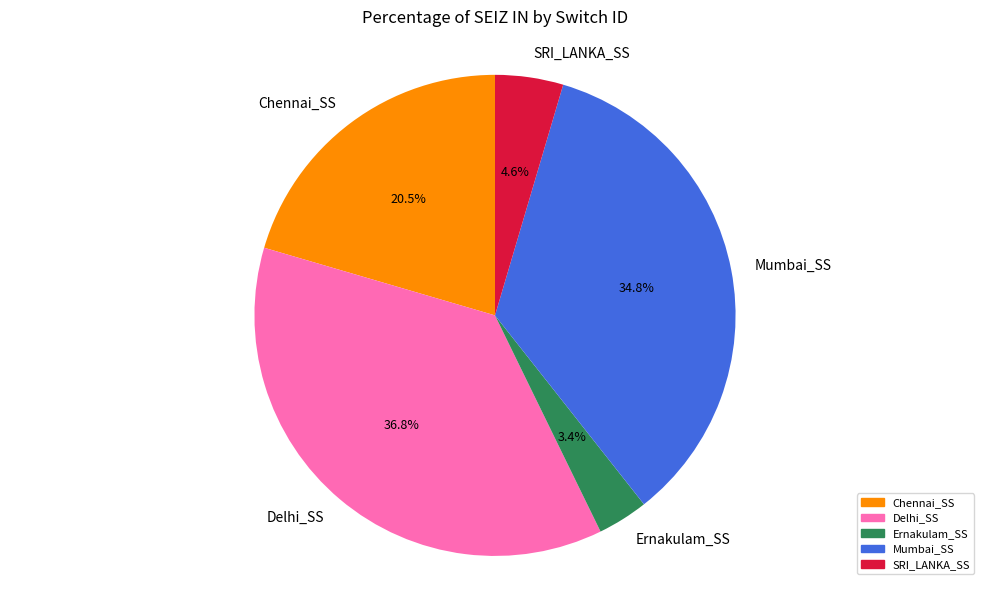

Is the sum of Mumbai_SS and Chennai_SS greater than half?

Yes